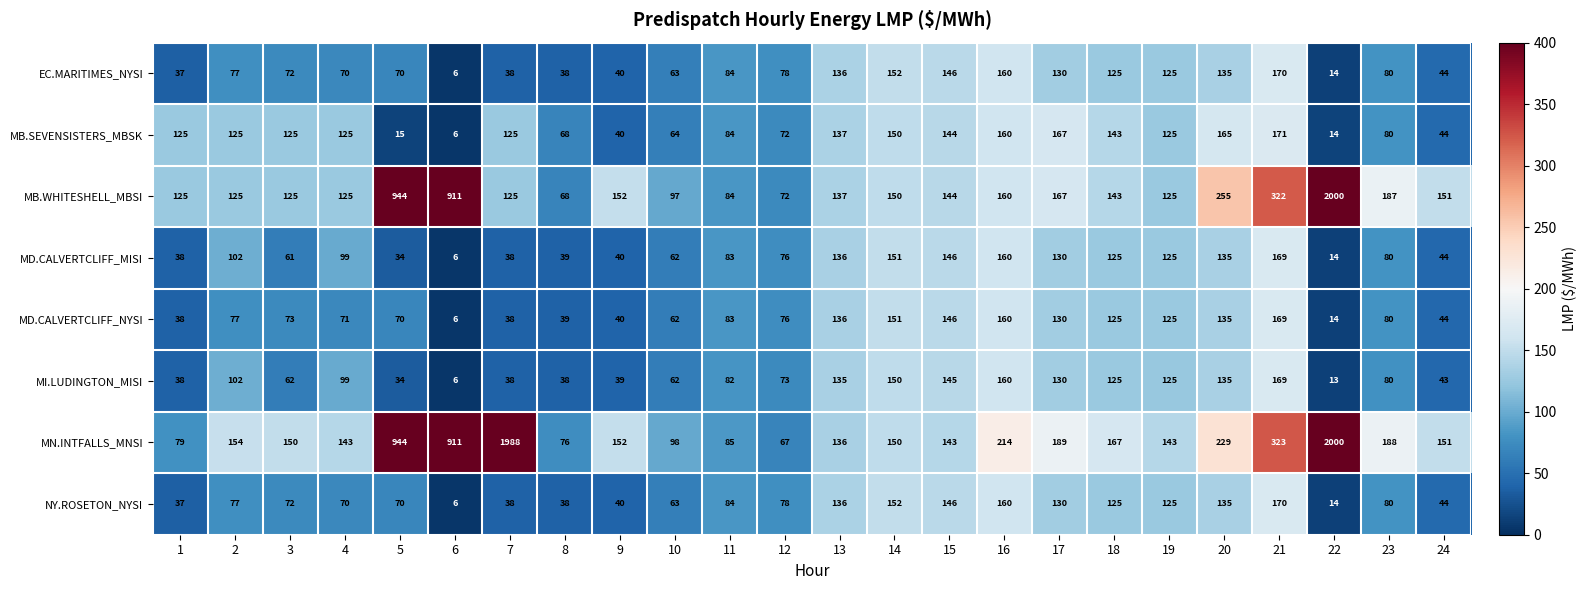

The MN.INTFALLS_MNSI series shows 1988 at 7. True or false?

True